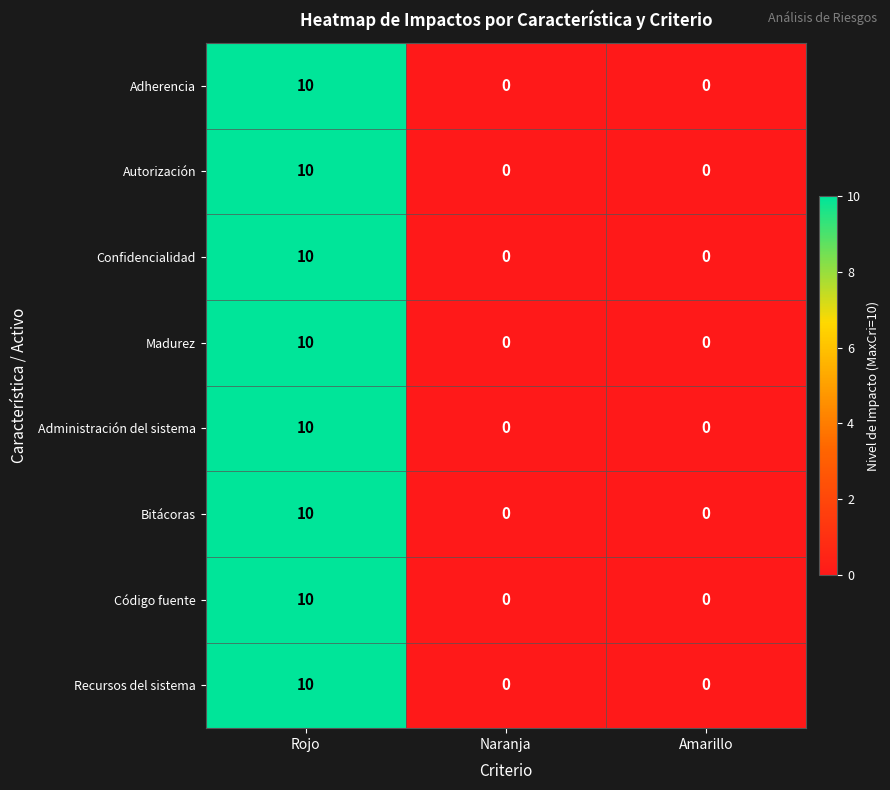

Reading right to left, list all the values displayed in this chart.

Adherencia: 0	0	10
Autorización: 0	0	10
Confidencialidad: 0	0	10
Madurez: 0	0	10
Administración del sistema: 0	0	10
Bitácoras: 0	0	10
Código fuente: 0	0	10
Recursos del sistema: 0	0	10